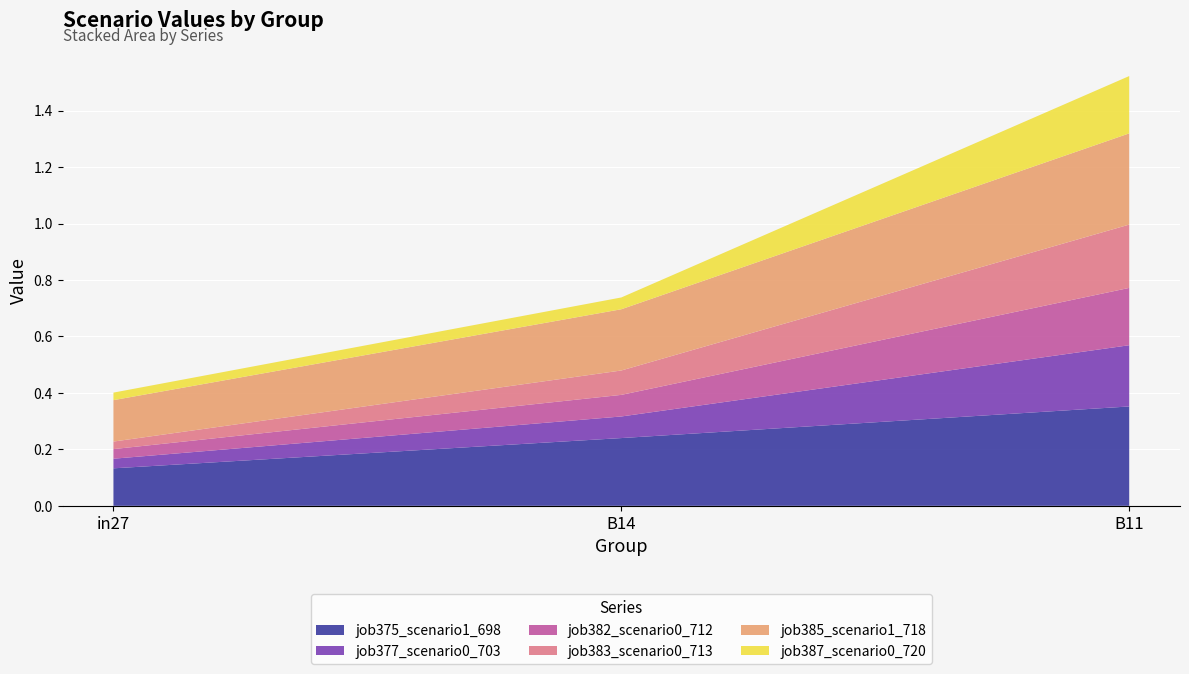

Reading left to right, extract all data points from this chart.

job375_scenario1_698: 0.1	0.2	0.4
job377_scenario0_703: 0.0	0.1	0.2
job382_scenario0_712: 0.0	0.1	0.2
job383_scenario0_713: 0.0	0.1	0.2
job385_scenario1_718: 0.1	0.2	0.3
job387_scenario0_720: 0.0	0.0	0.2